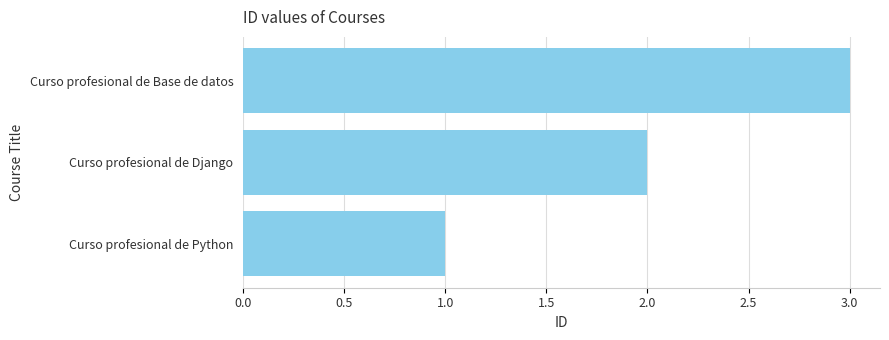

Count the number of categories in the chart.

3